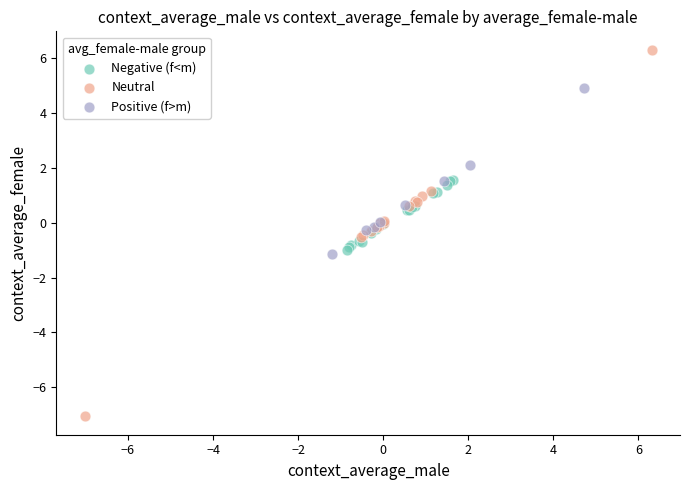

What are all the series names shown in the legend?

Negative (f<m), Neutral, Positive (f>m)